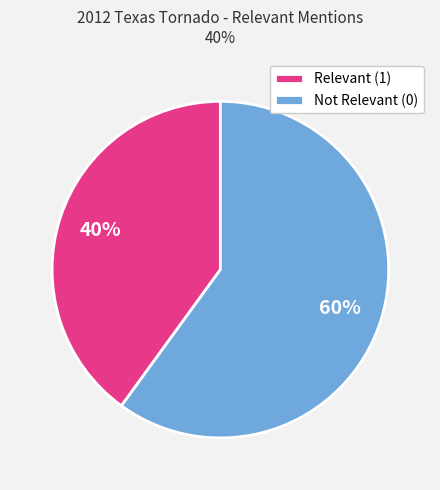

Between Not Relevant (0) and Relevant (1), which is larger?

Not Relevant (0)